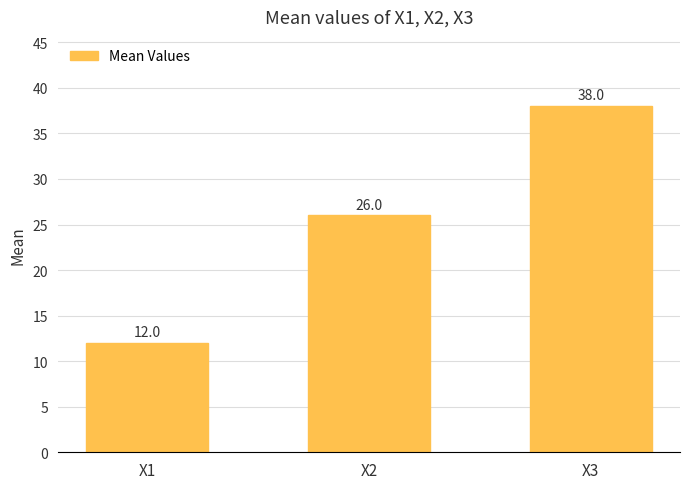

Approximately how many times larger is the value at X3 compared to X1?

3.2